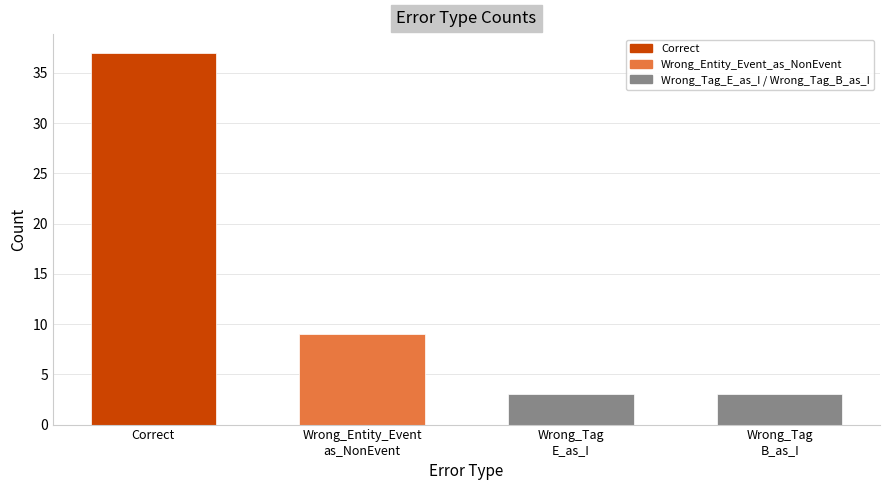

What is the label of the 1st bar from the right?

Wrong_Tag
B_as_I